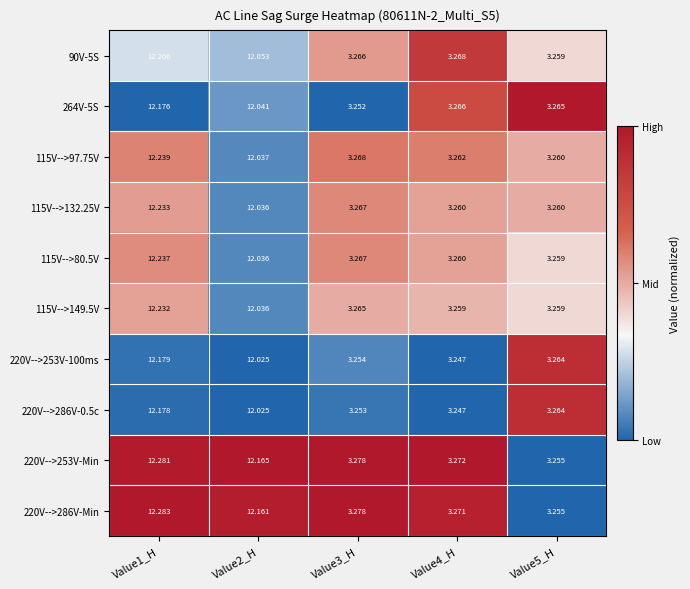

Is the value of 115V-->97.75V at Value4_H greater than the value of 115V-->132.25V at Value2_H?

No